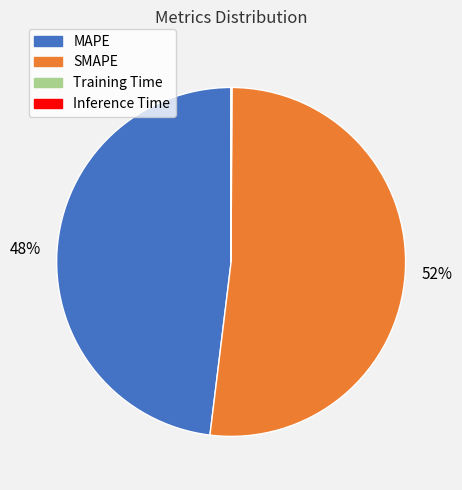

Which slice is the largest?

SMAPE